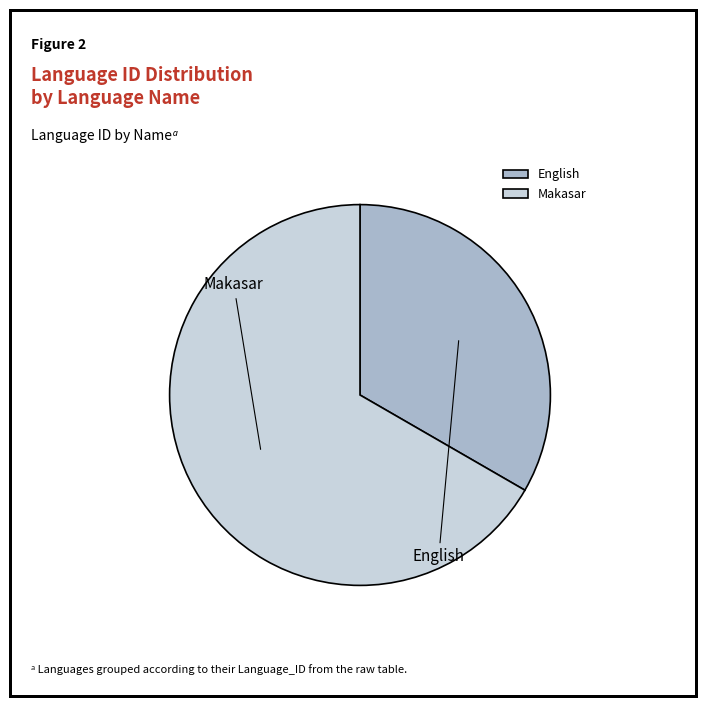

Do Makasar and English together represent more than half of the pie?

Yes